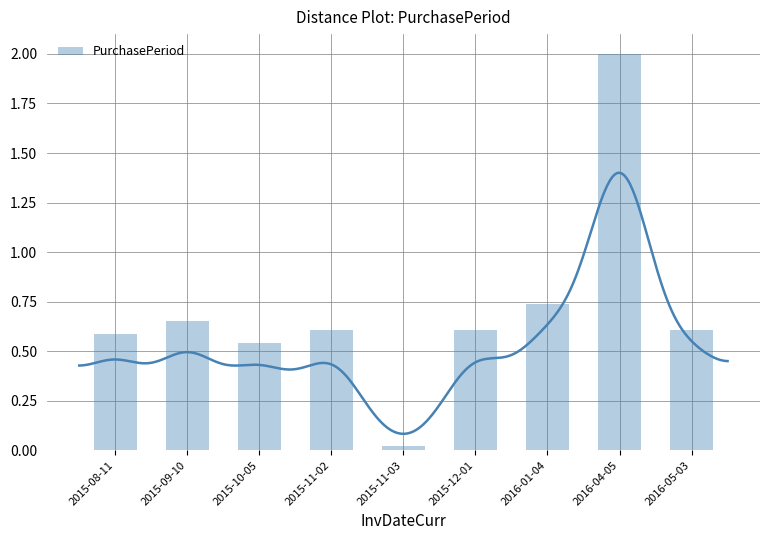

At which category does the chart reach its minimum across all series?

2015-11-03